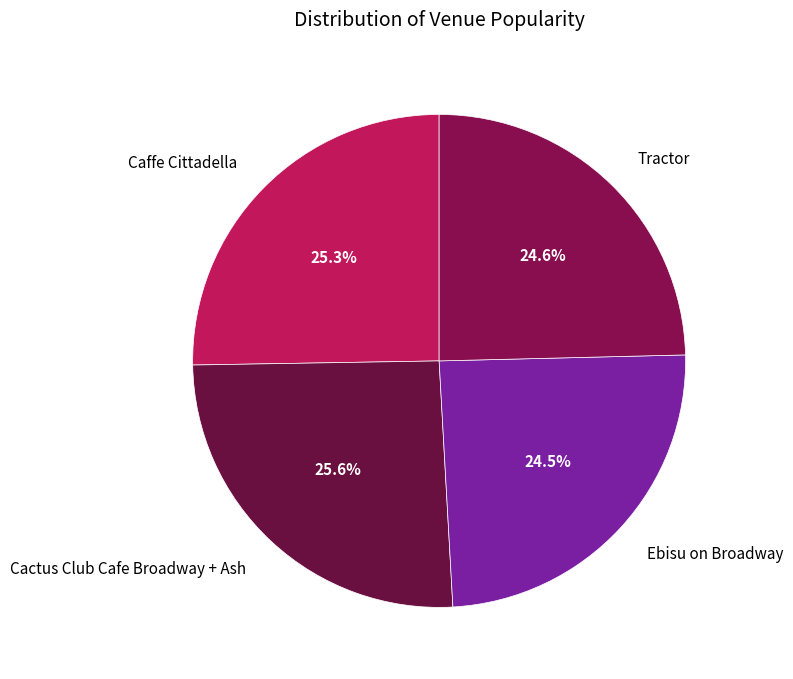

Is Ebisu on Broadway the majority of the pie?

No